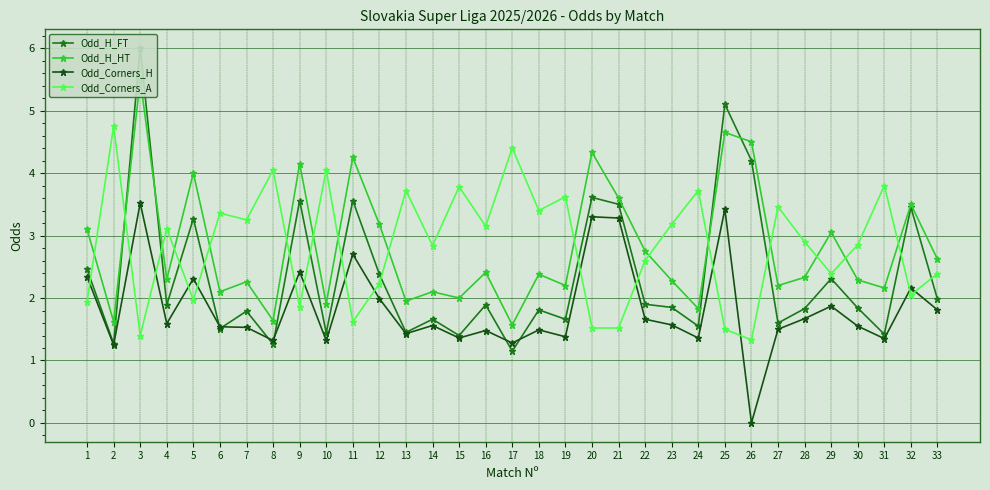

The Odd_Corners_H series shows 0.8 at 8. True or false?

False